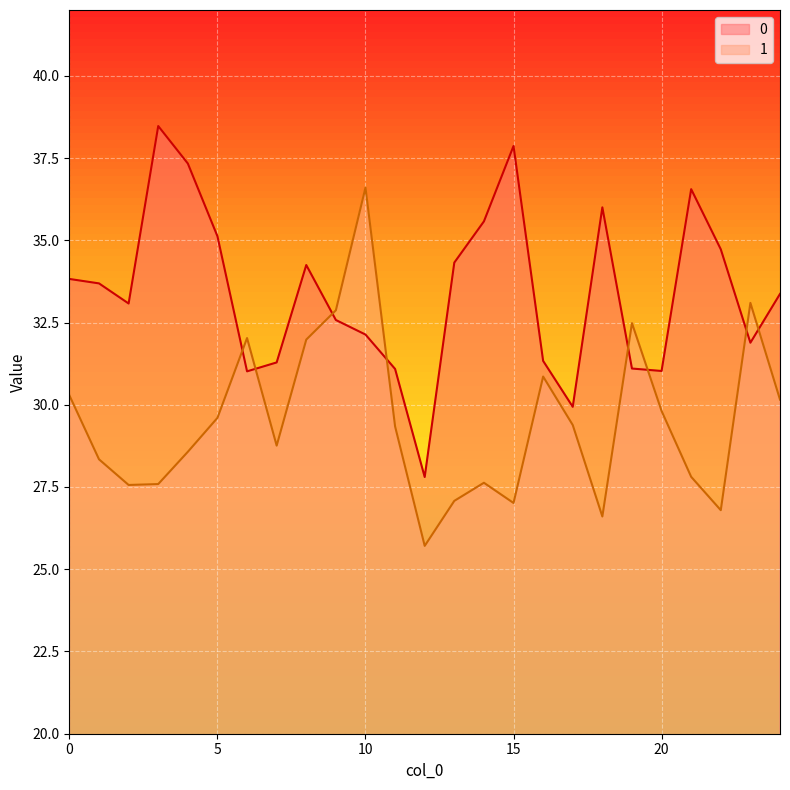

Is the value of 0 at 18 greater than the value of 1 at 8?

Yes